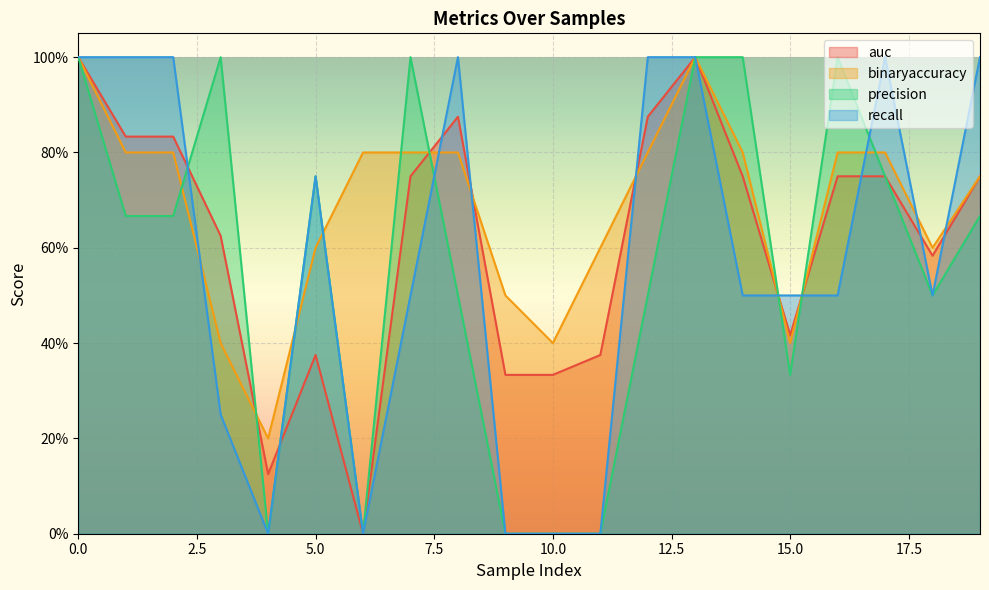

Which has a higher value, 15 or 6?

15